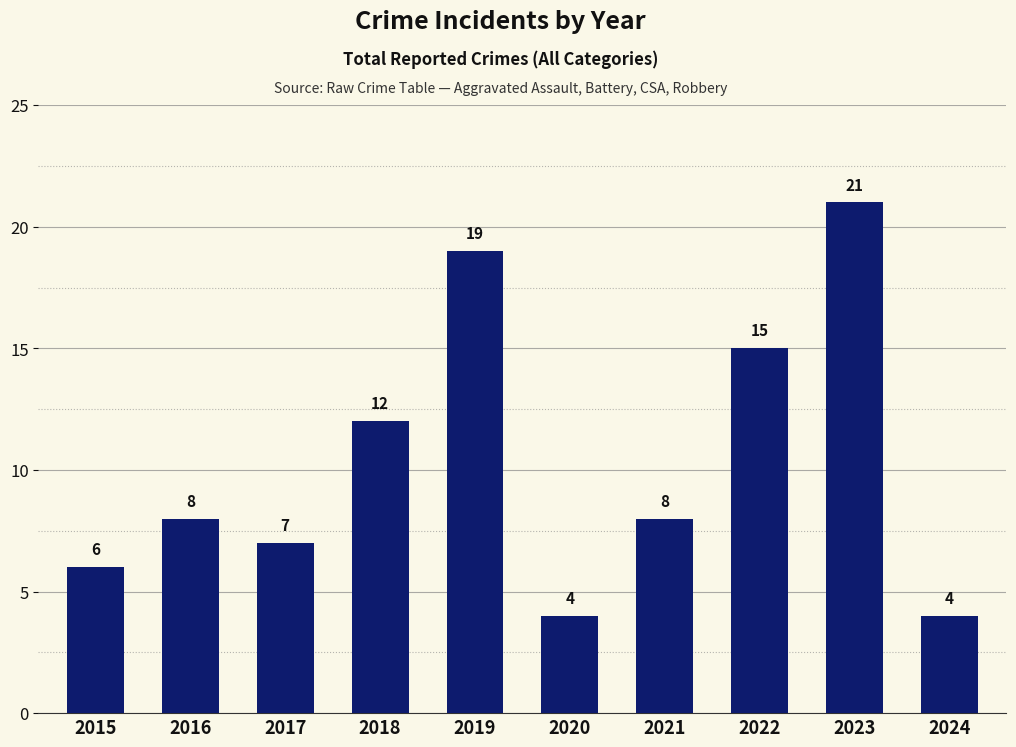

What is the smallest value displayed?

4